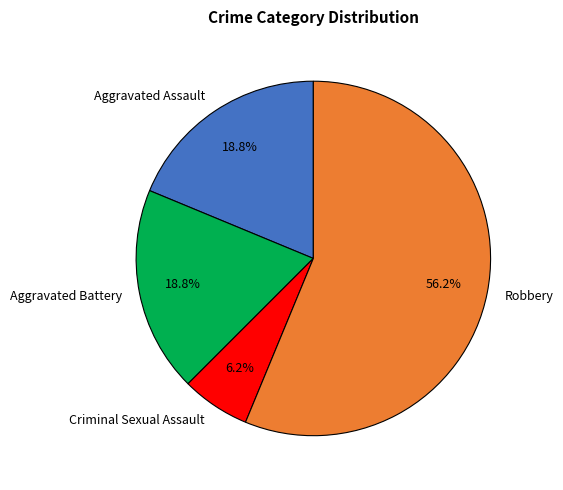

To the nearest percent, what portion does Aggravated Battery represent?

19%